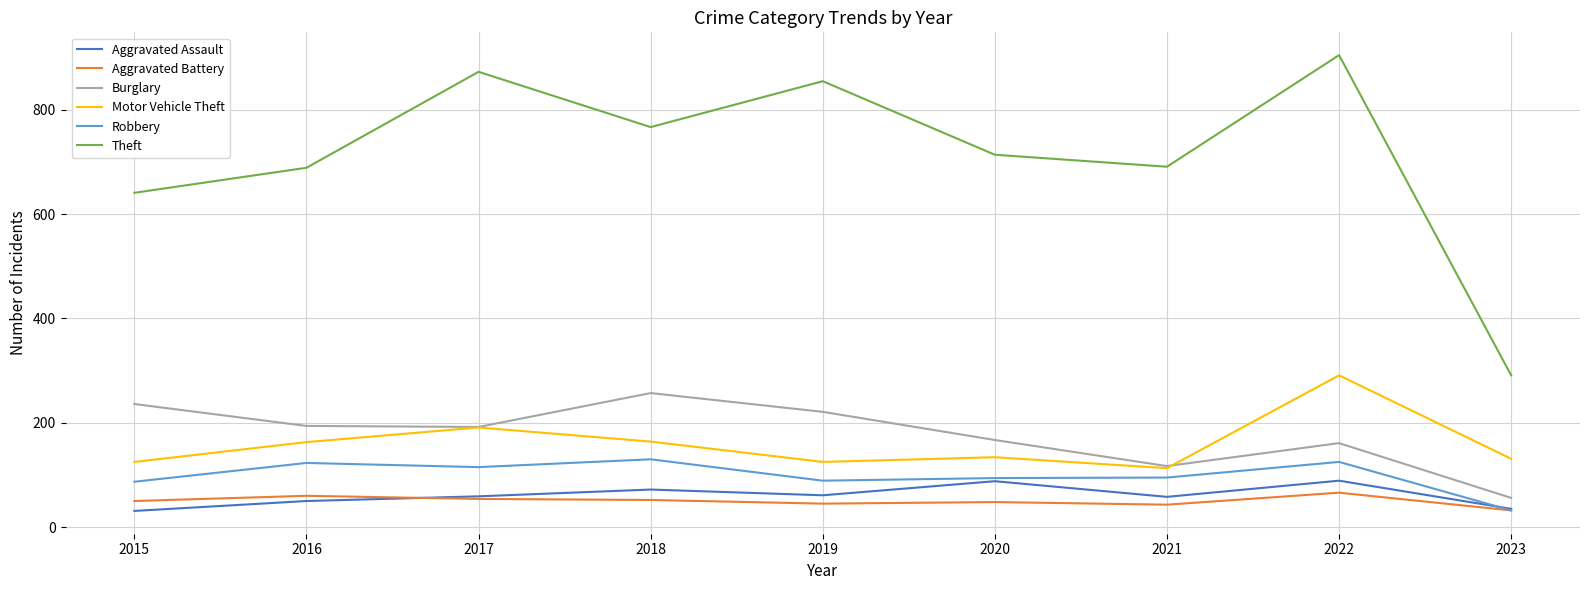

Where does the Motor Vehicle Theft series first go above 134?

2016